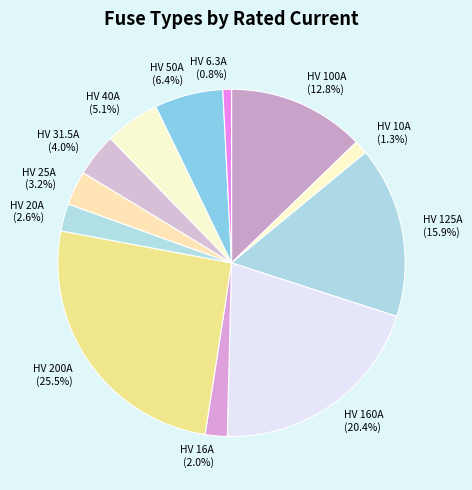

Count the number of slices in the pie.

12